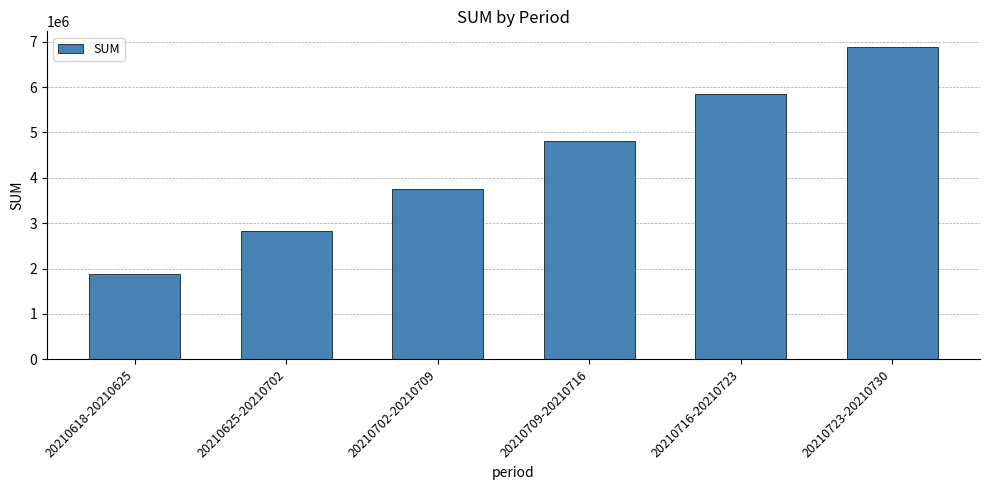

Reading left to right, list all the values displayed in this chart.

20210618-20210625=1879592.2	20210625-20210702=2819388.3	20210702-20210709=3759184.4	20210709-20210716=4801479.3	20210716-20210723=5843774.2	20210723-20210730=6886069.1